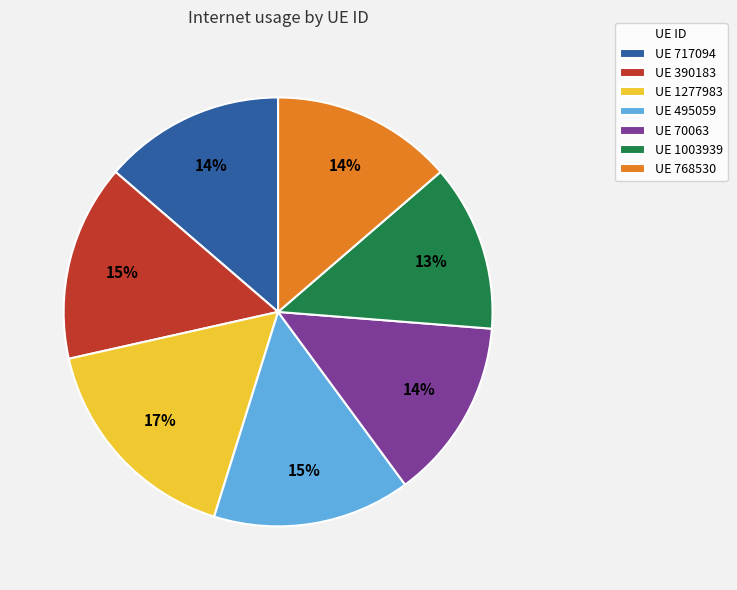

To the nearest percent, what is the combined percentage of UE 390183 and UE 1003939?

27%